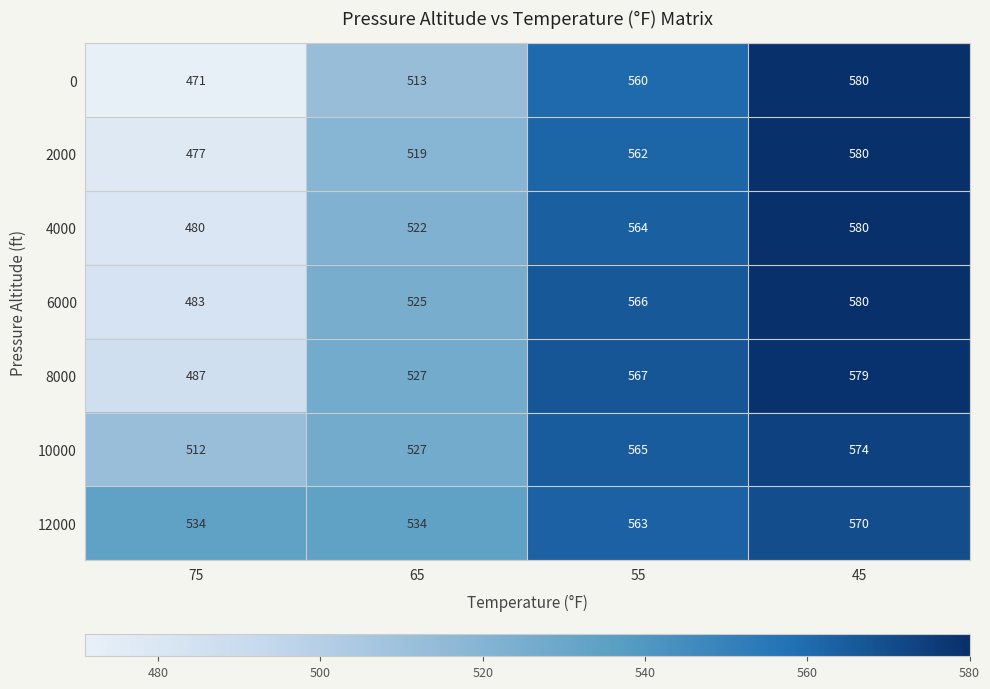

What is the sum of the 10000 values at 65 and 75?

1039